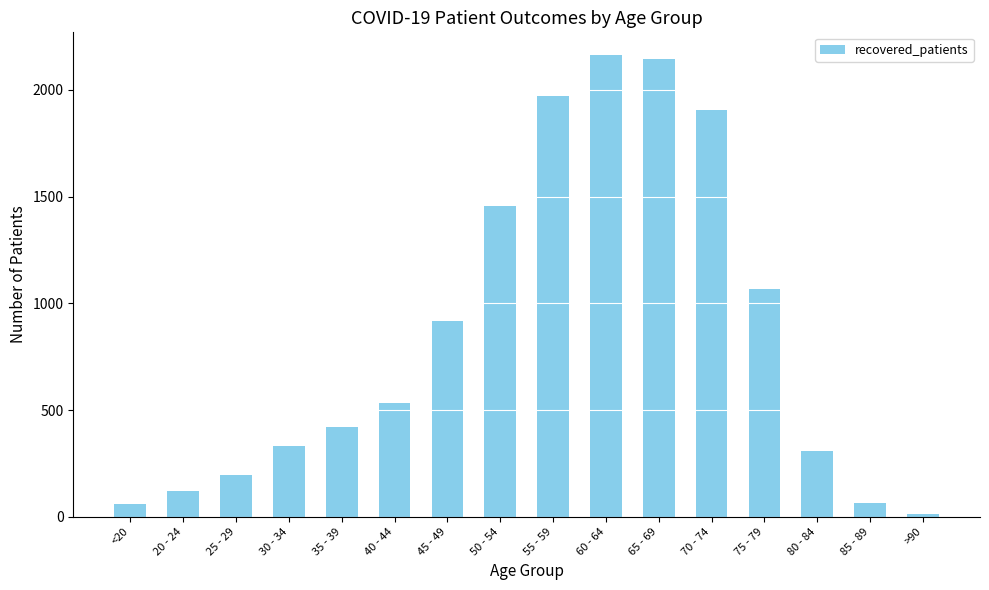

What is the label of the 5th bar from the right?

70 - 74